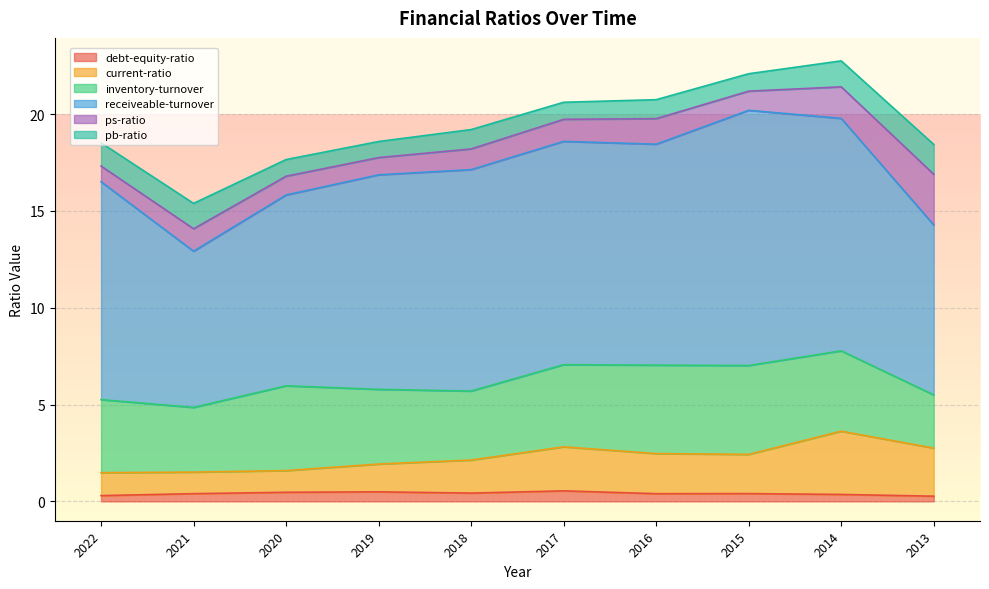

Rank the series by their maximum value, from lowest to highest.

debt-equity-ratio, pb-ratio, ps-ratio, current-ratio, inventory-turnover, receiveable-turnover